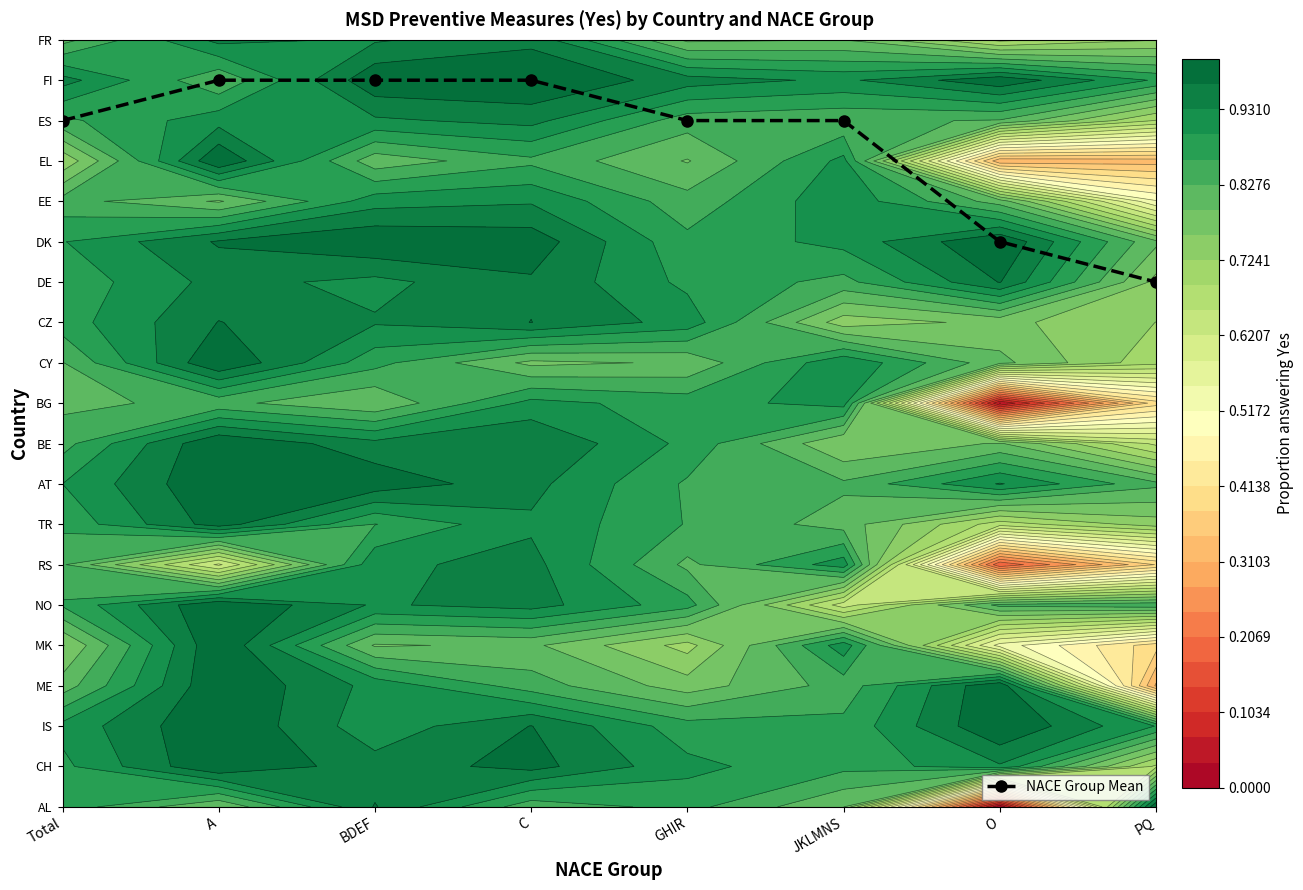

Reading left to right, what are all the values shown in this chart?

Total=17	A=18	BDEF=18	C=18	GHIR=17	JKLMNS=17	O=14	PQ=13